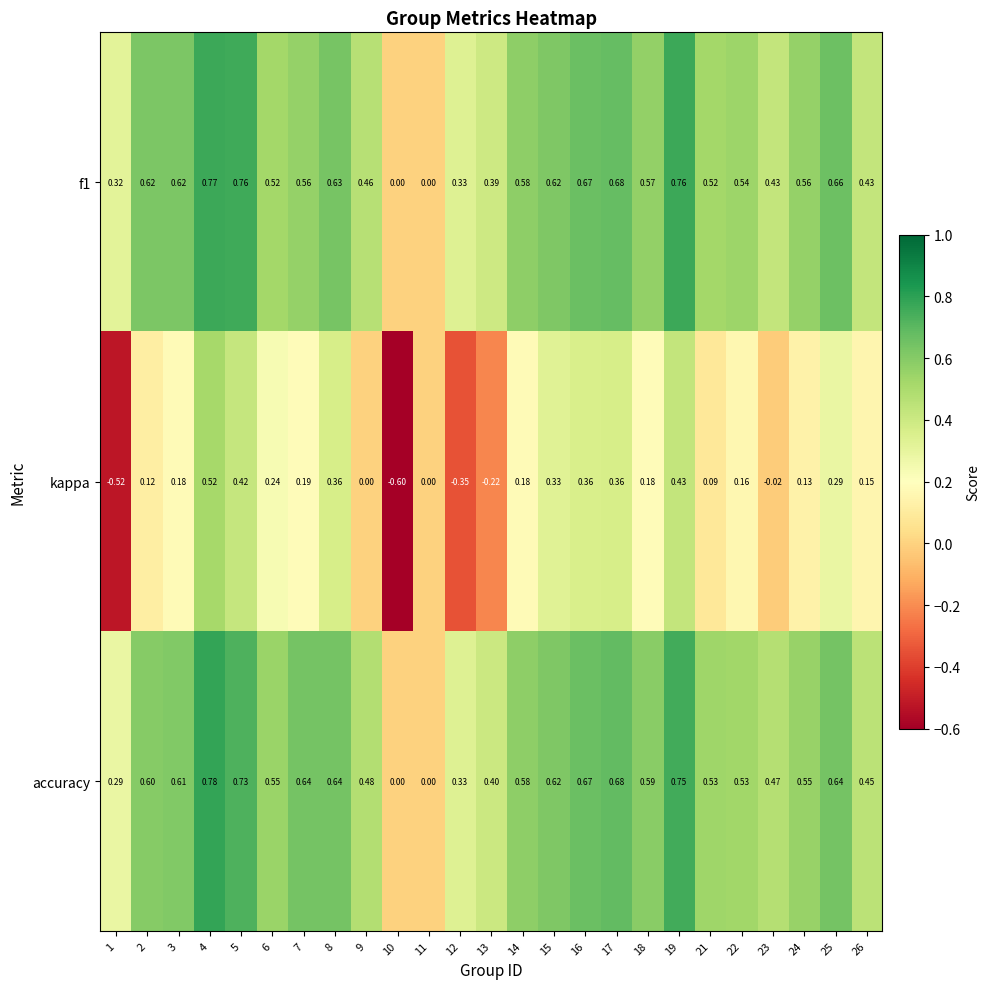

At which category does the chart reach its minimum across all series?

10